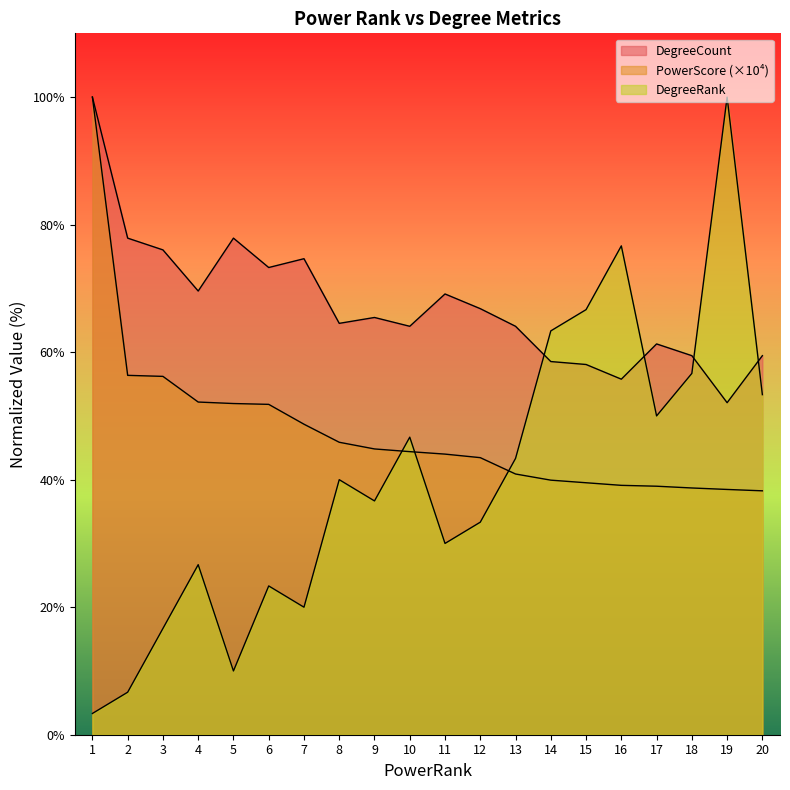

Where is PowerScore_scaled nearest to the value 69?

2